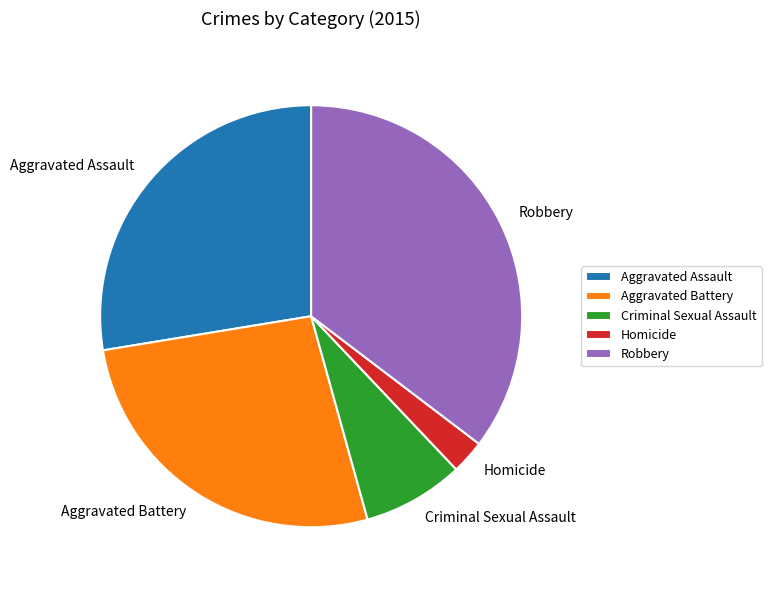

Does Robbery represent more than half of the total?

No